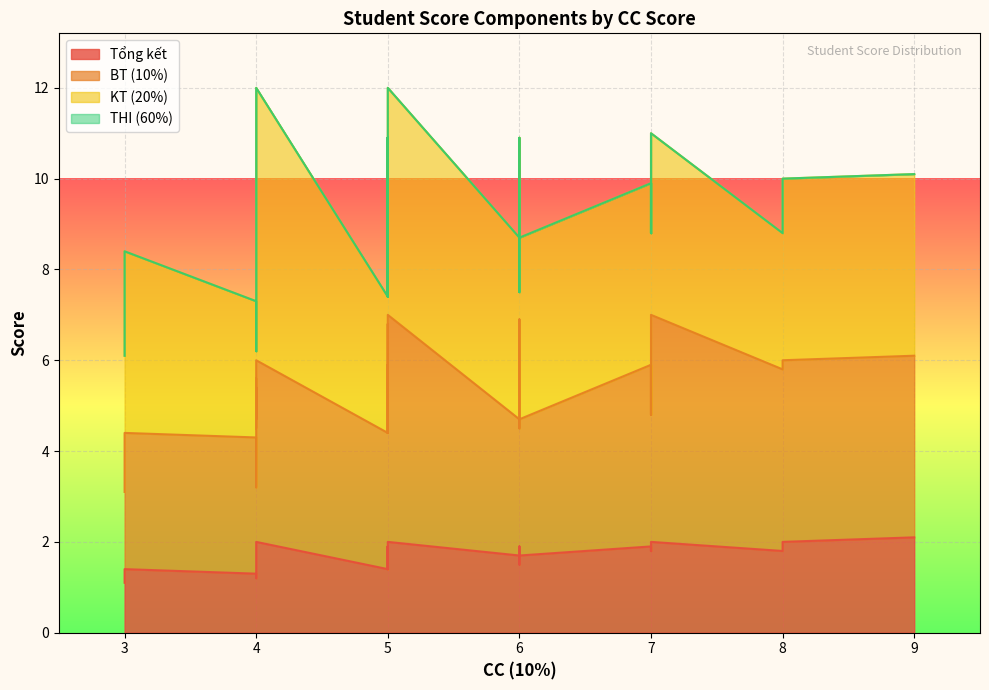

At which category is the sum across all series the highest?

4